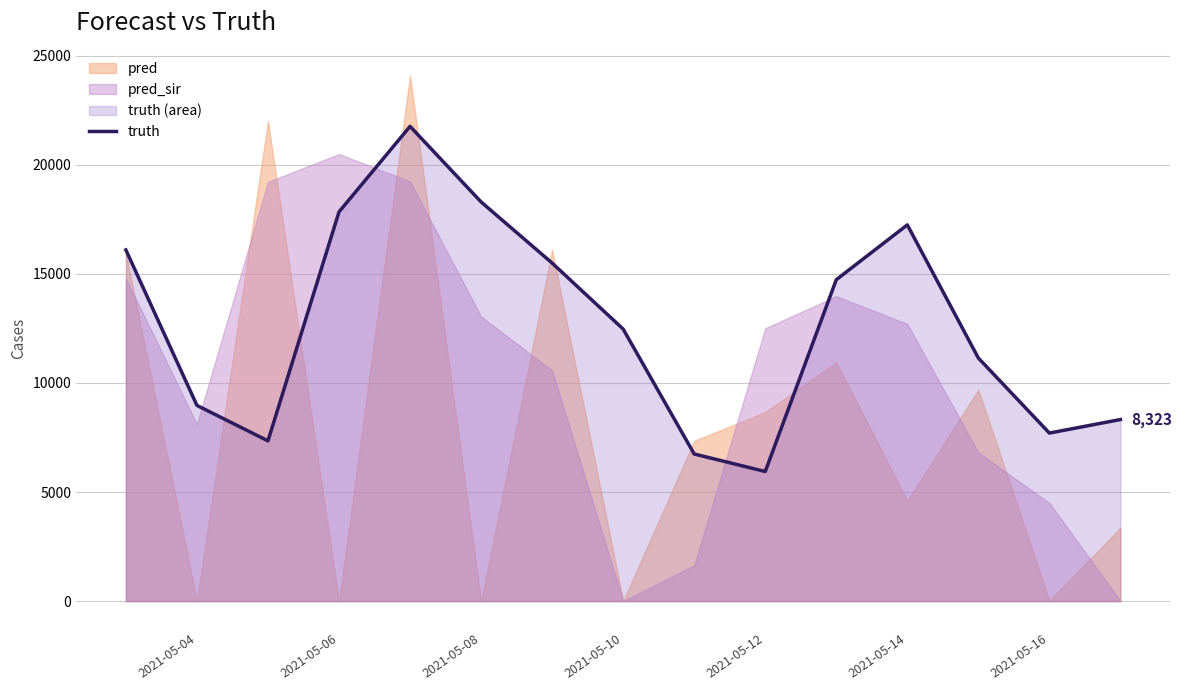

What is the lowest value of the truth series?

5941